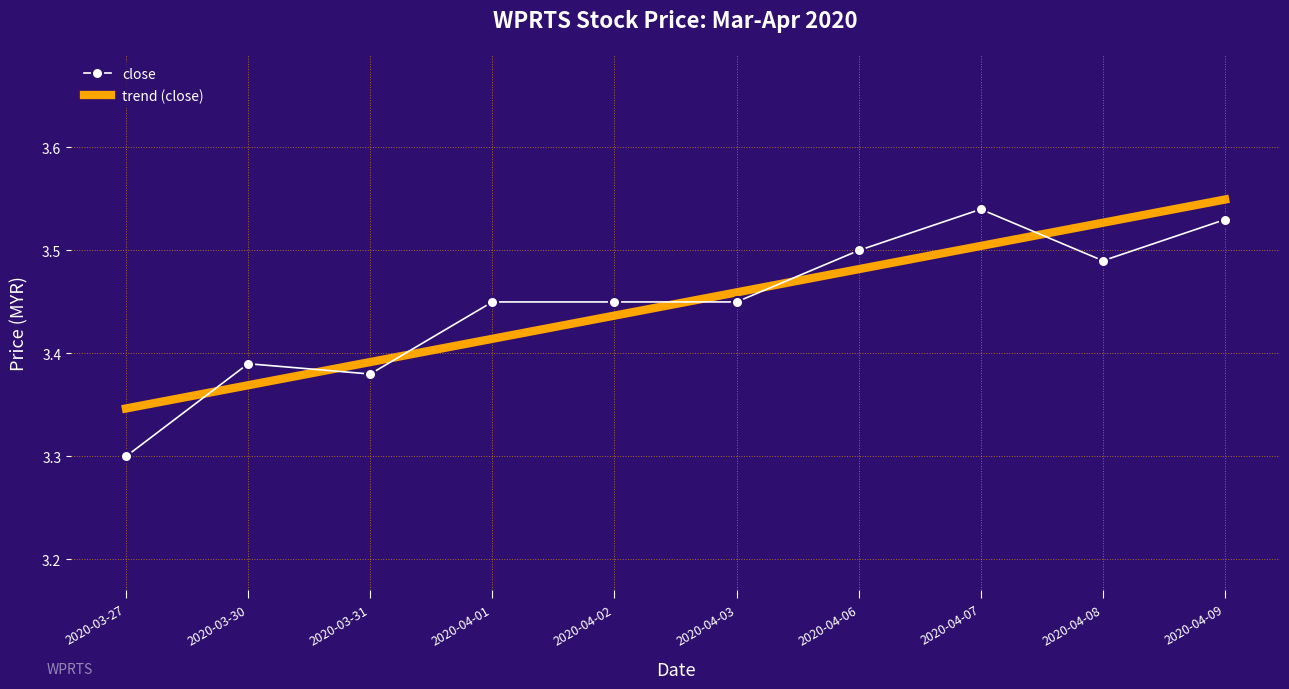

At 2020-04-07, list the series in order from smallest to largest.

trend (close), close